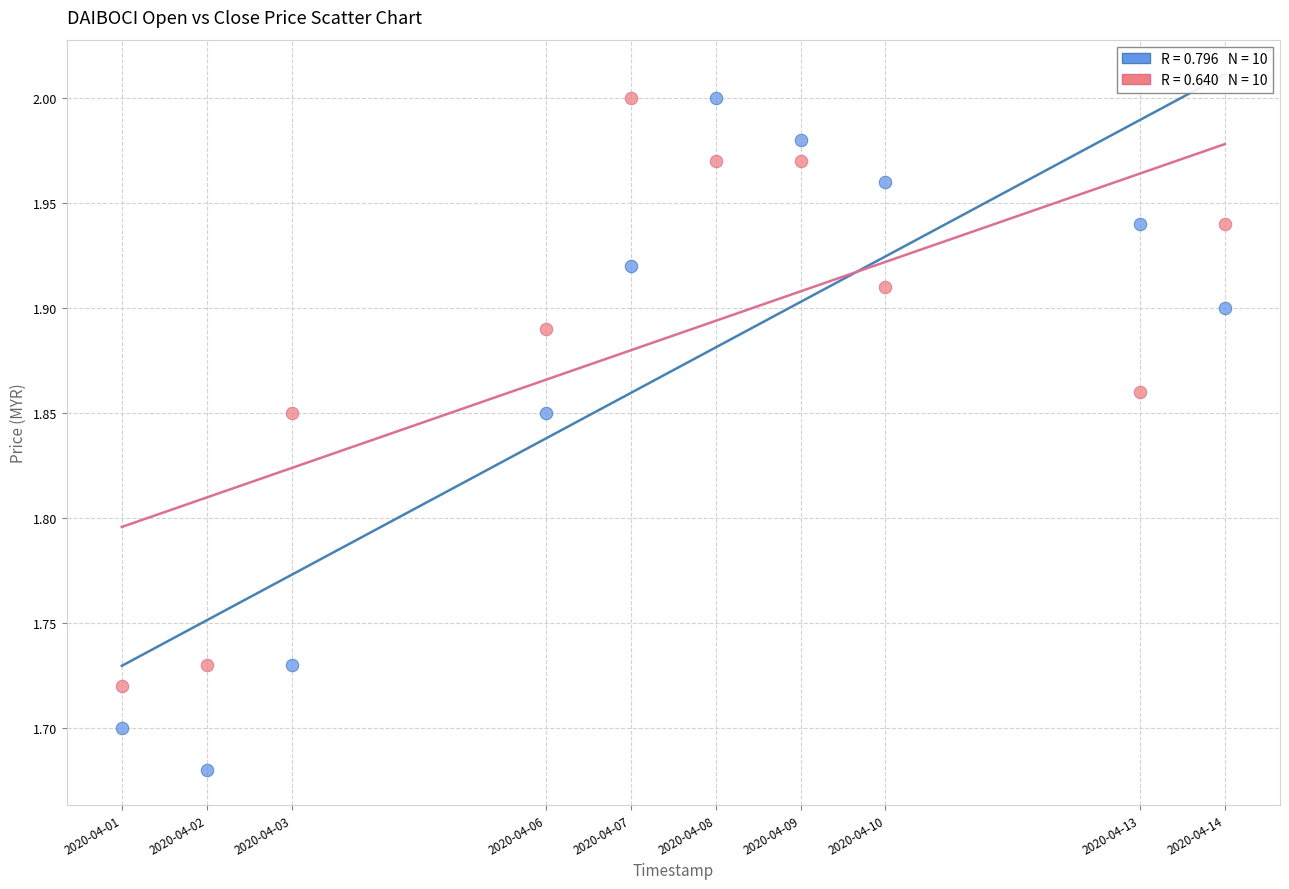

Across all data points, what is the range of Y values (max minus min)?

0.3